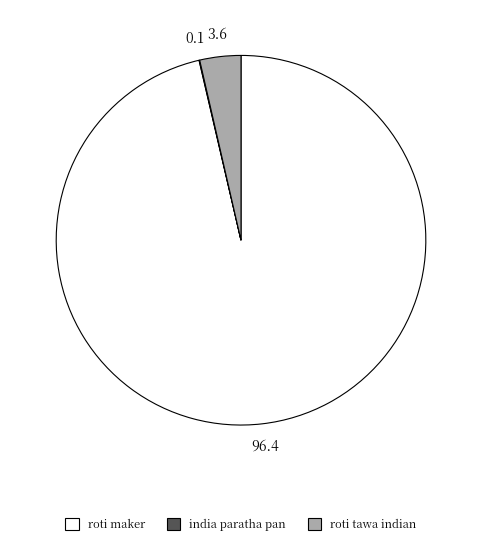

Does roti maker represent more than half of the total?

Yes